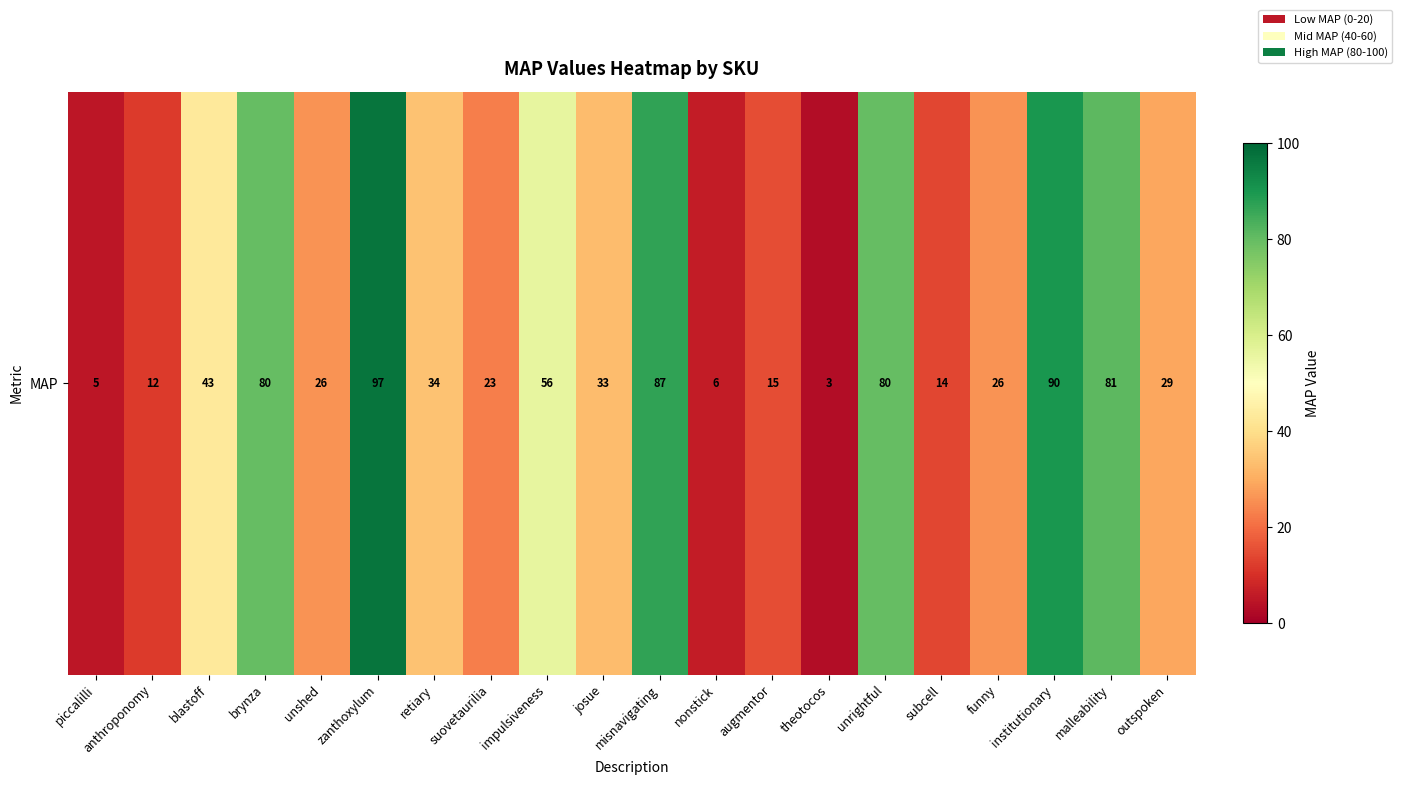

What is the minimum value shown in the chart?

3